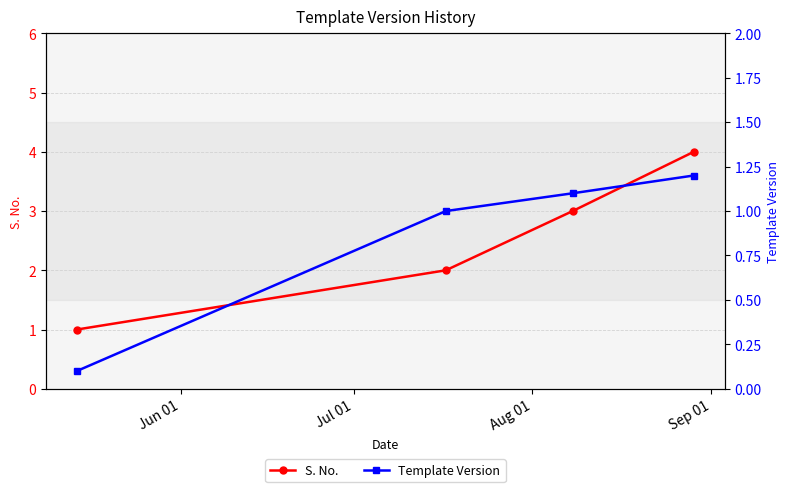

How many values in the Template Version series are below 1?

1